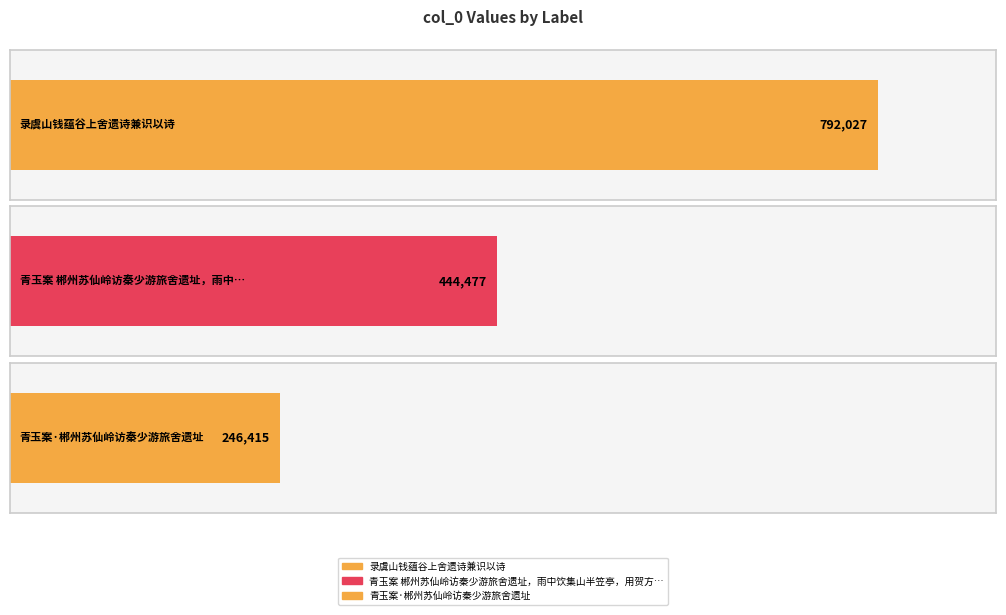

Reading left to right, what are all the values shown in this chart?

录虞山钱蕴谷上舍遗诗兼识以诗=792027	青玉案 郴州苏仙岭访秦少游旅舍遗址，雨中饮集山半笠亭，用贺方回韵=444477	青玉案·郴州苏仙岭访秦少游旅舍遗址=246415